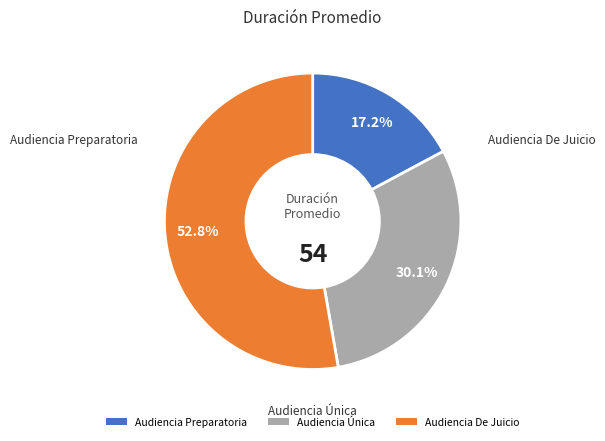

To the nearest percent, what is the difference between the largest and smallest slice percentages?

36%